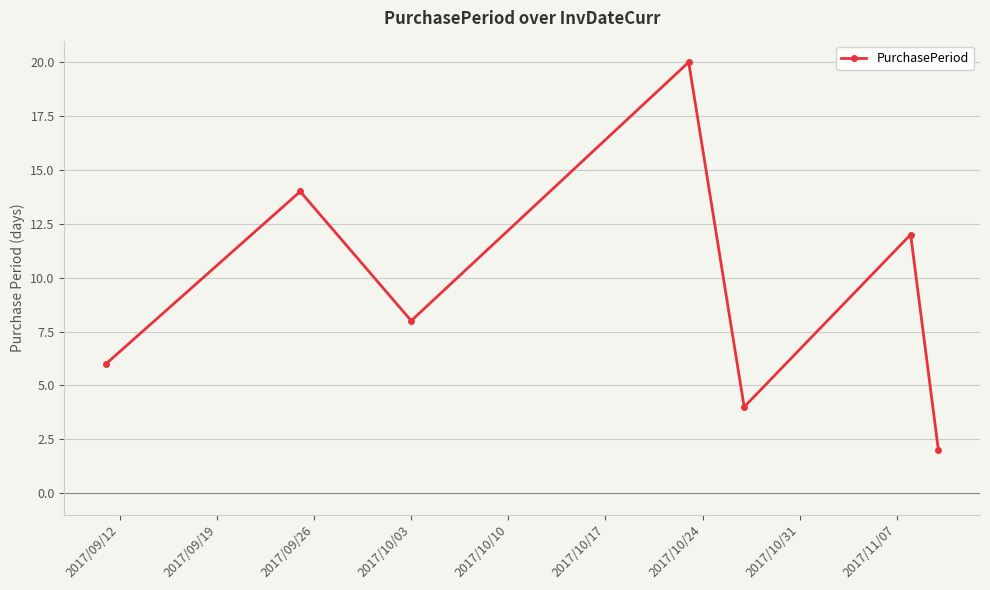

What is the difference between the maximum and minimum values?

18